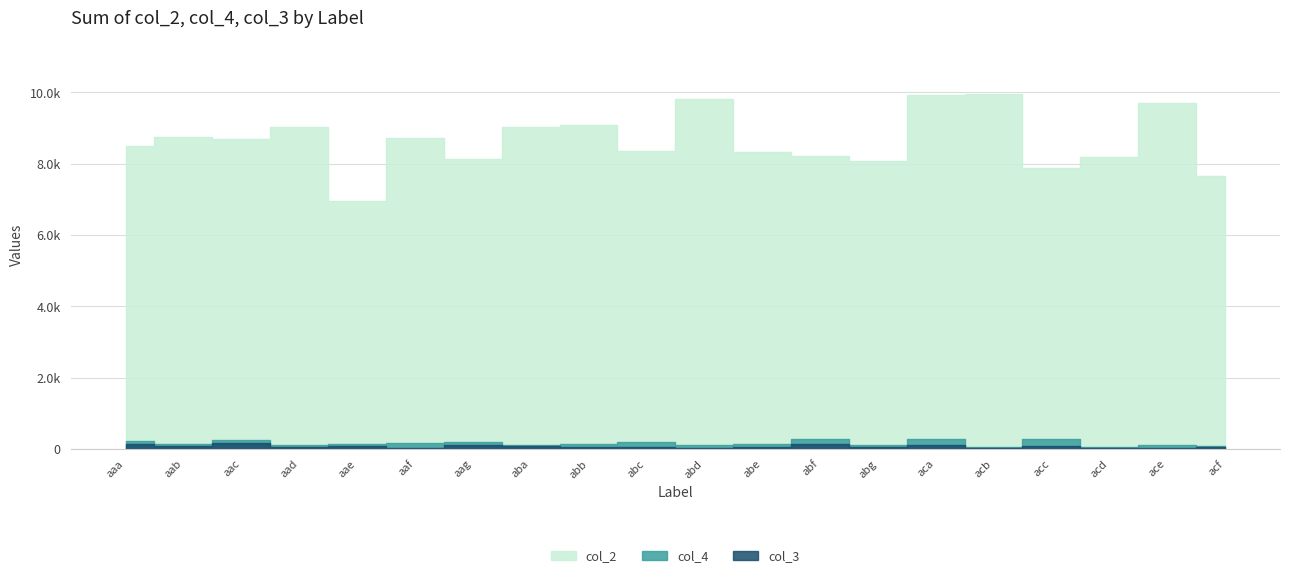

Where is the first local maximum for col_4?

aac